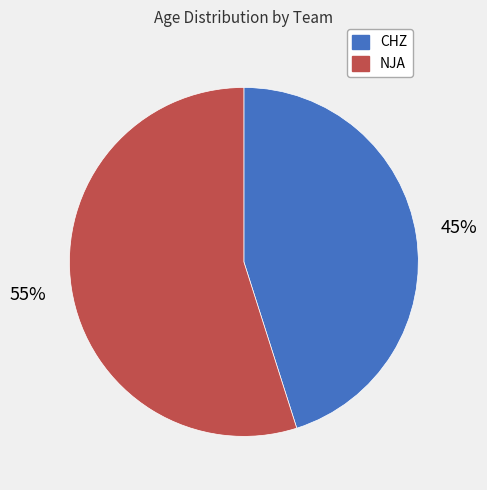

To the nearest percent, what portion does CHZ represent?

45%